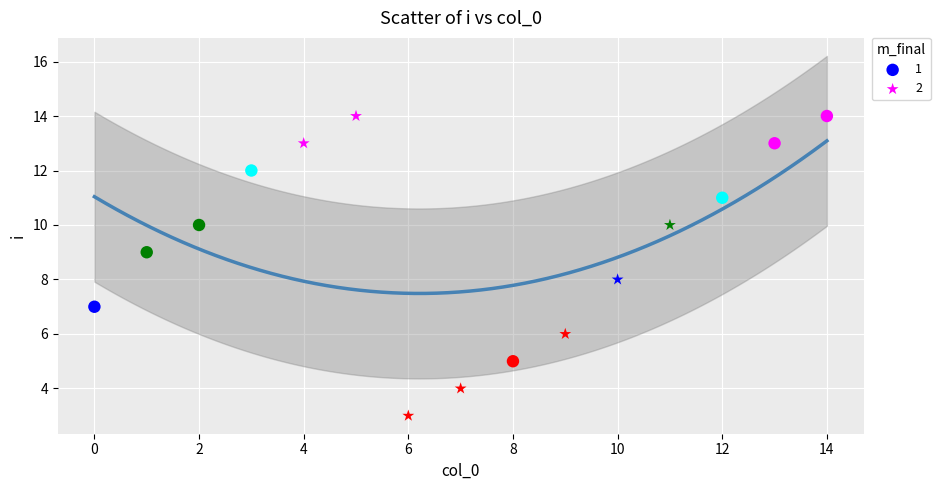

What are all the series names shown in the legend?

1, 2